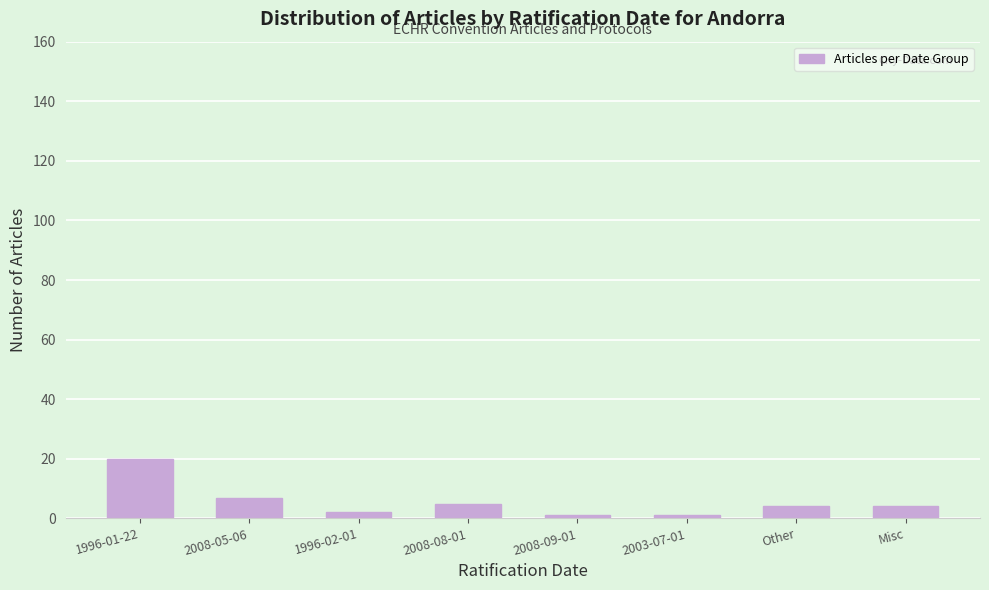

Reading right to left, what are all the values shown in this chart?

Misc=4	Other=4	2003-07-01=1	2008-09-01=1	2008-08-01=5	1996-02-01=2	2008-05-06=7	1996-01-22=20